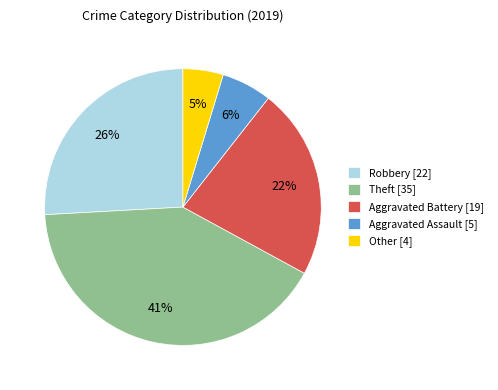

Does Theft represent more than half of the total?

No